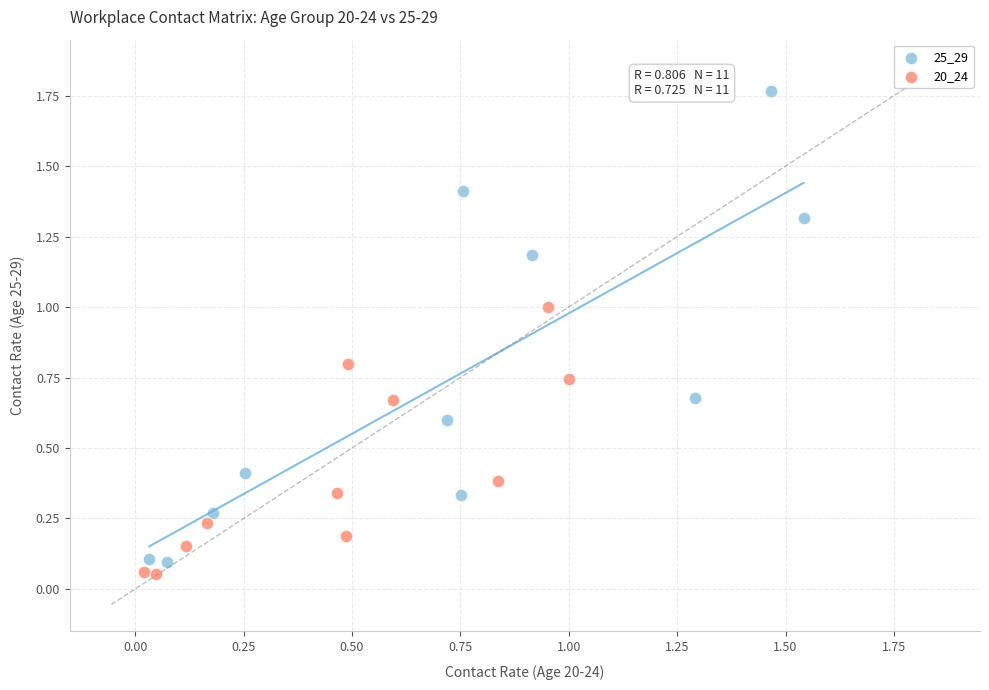

What are all the series names shown in the legend?

25_29, 20_24